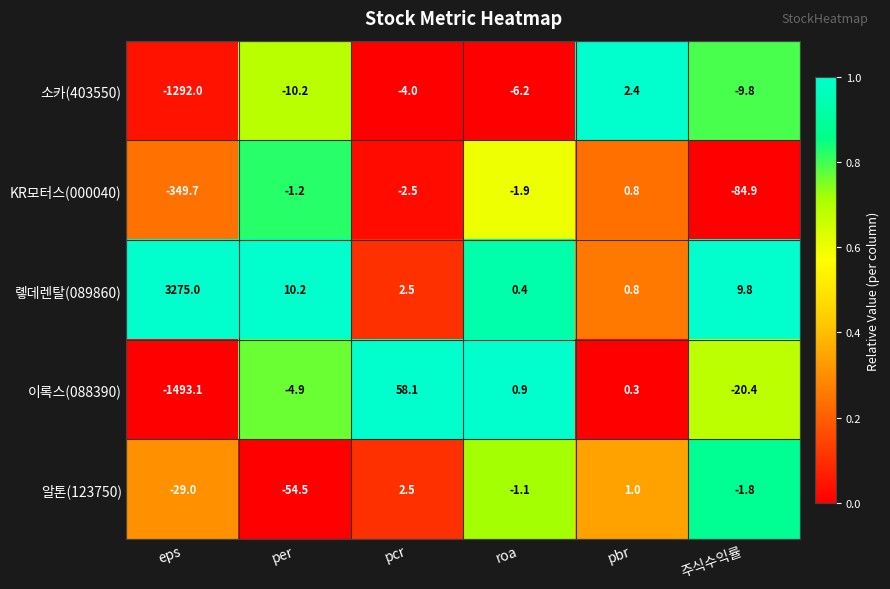

Between roa and pbr, which series saw the biggest shift?

소카(403550)